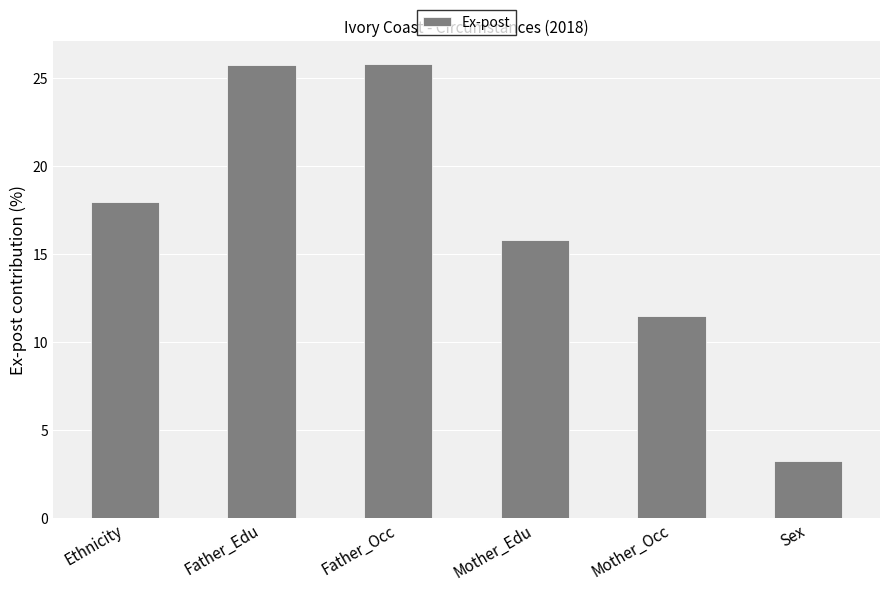

How many distinct data groups are displayed?

1